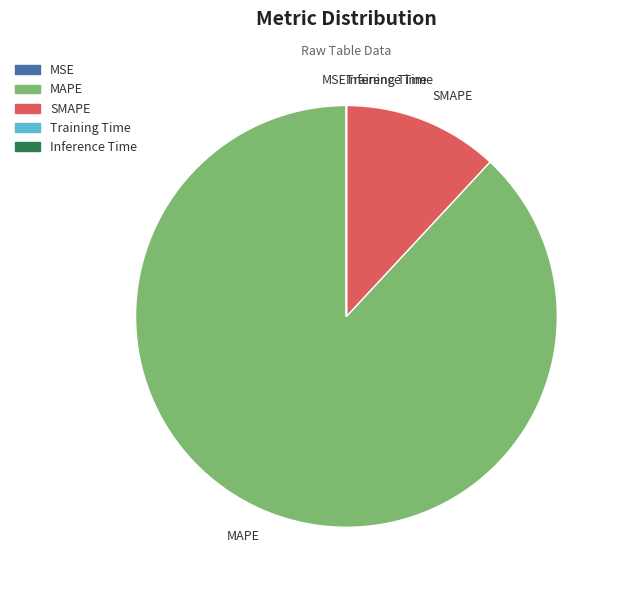

What is the largest slice in the pie chart?

MAPE